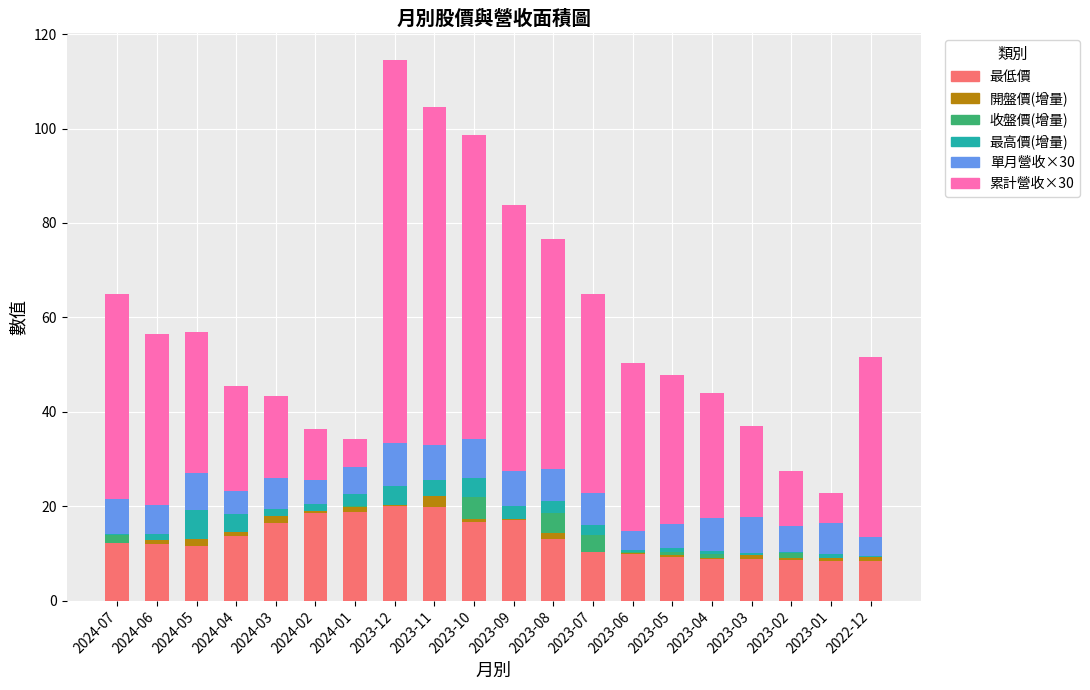

Which label corresponds to the largest value in the chart?

2023-12